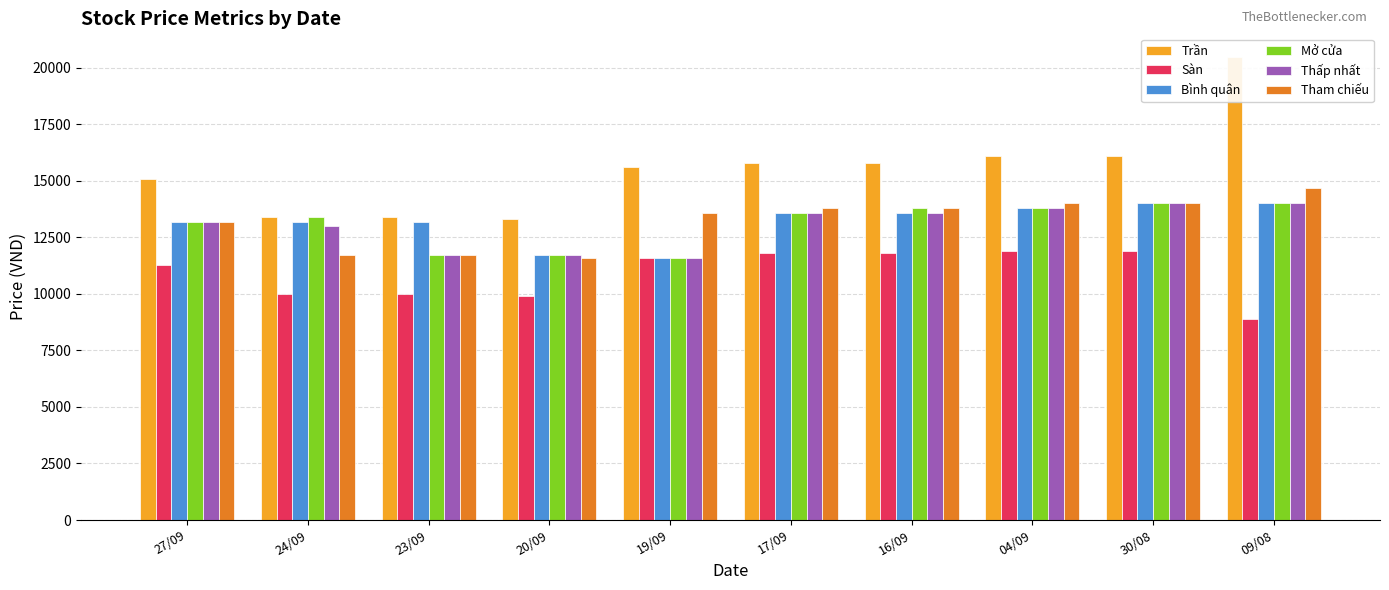

What is the average value of the Thấp nhất series?

13020